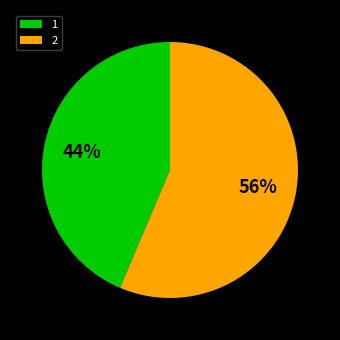

Is the sum of 2 and 1 greater than half?

Yes